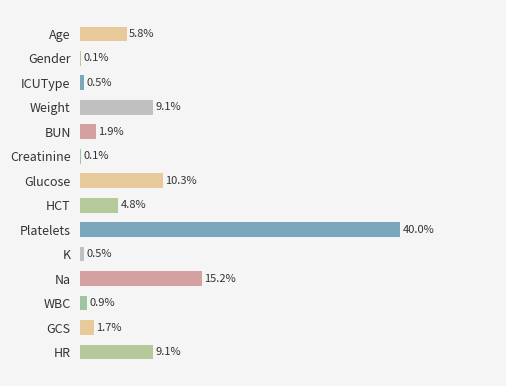

Which category has the highest value across all series?

Platelets